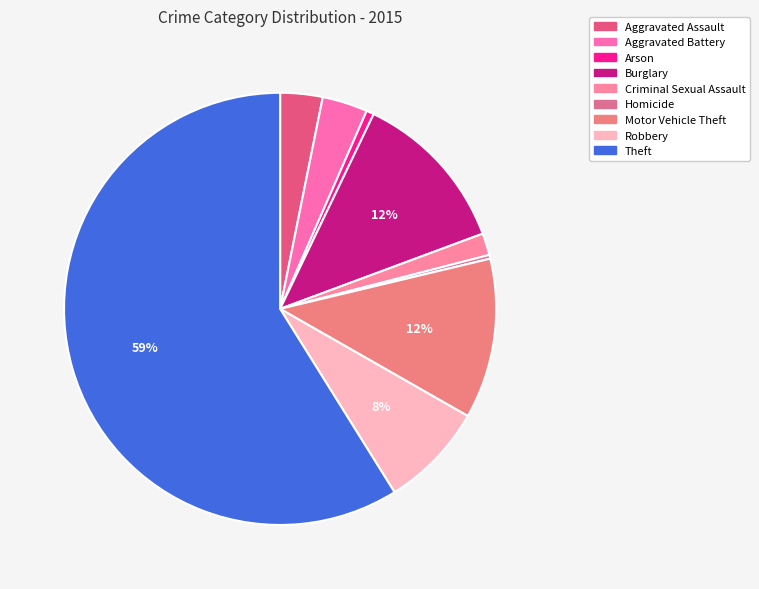

Is it true that Homicide is 0% of the pie?

True